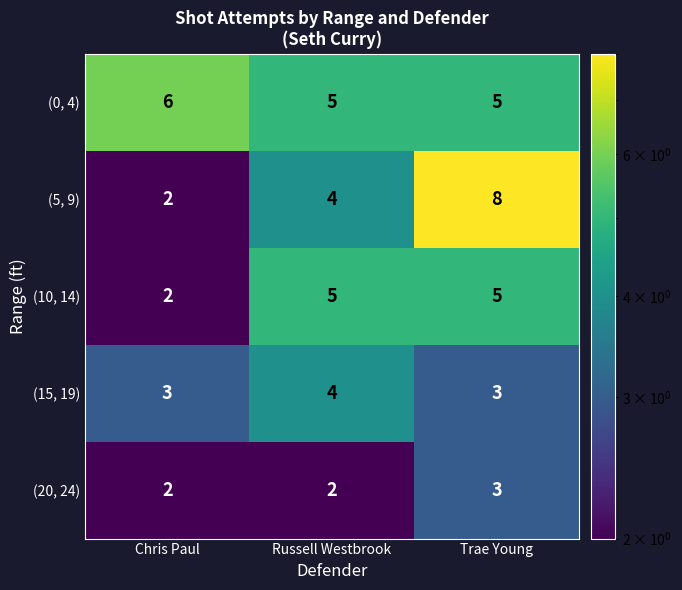

Which category has the highest value in the (20, 24) series?

Trae Young